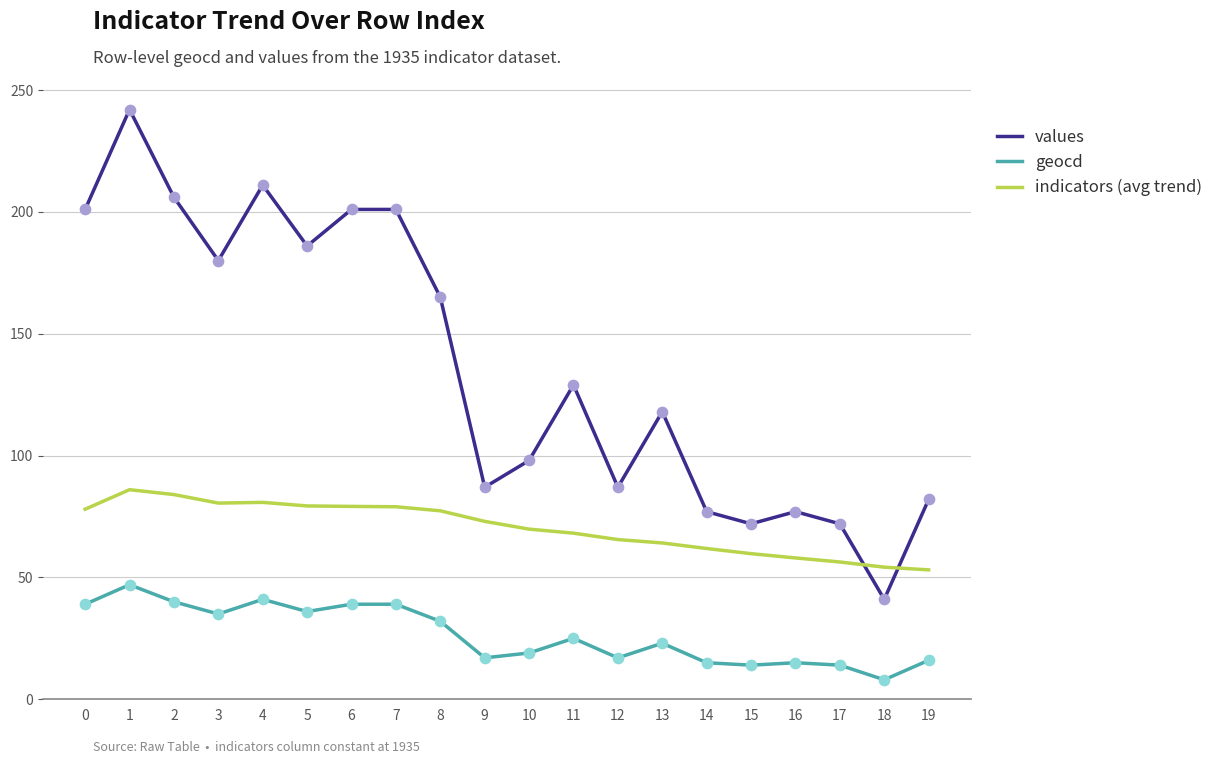

What is the total value across all series at 13?

205.1